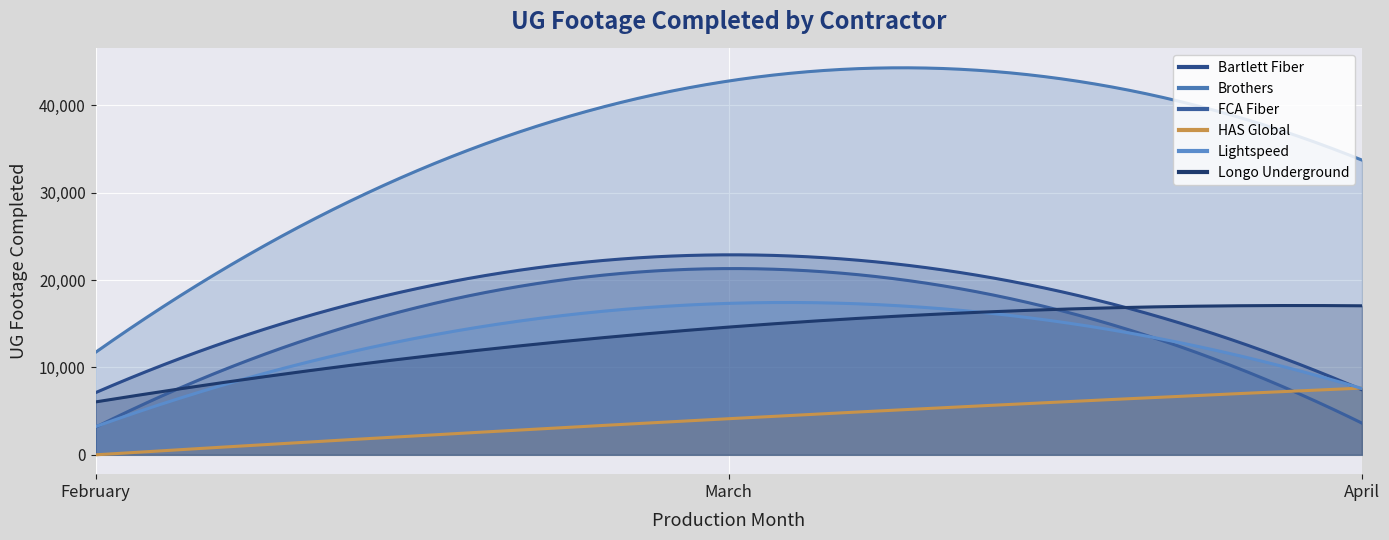

Which category has the lowest value in the Bartlett Fiber series?

February